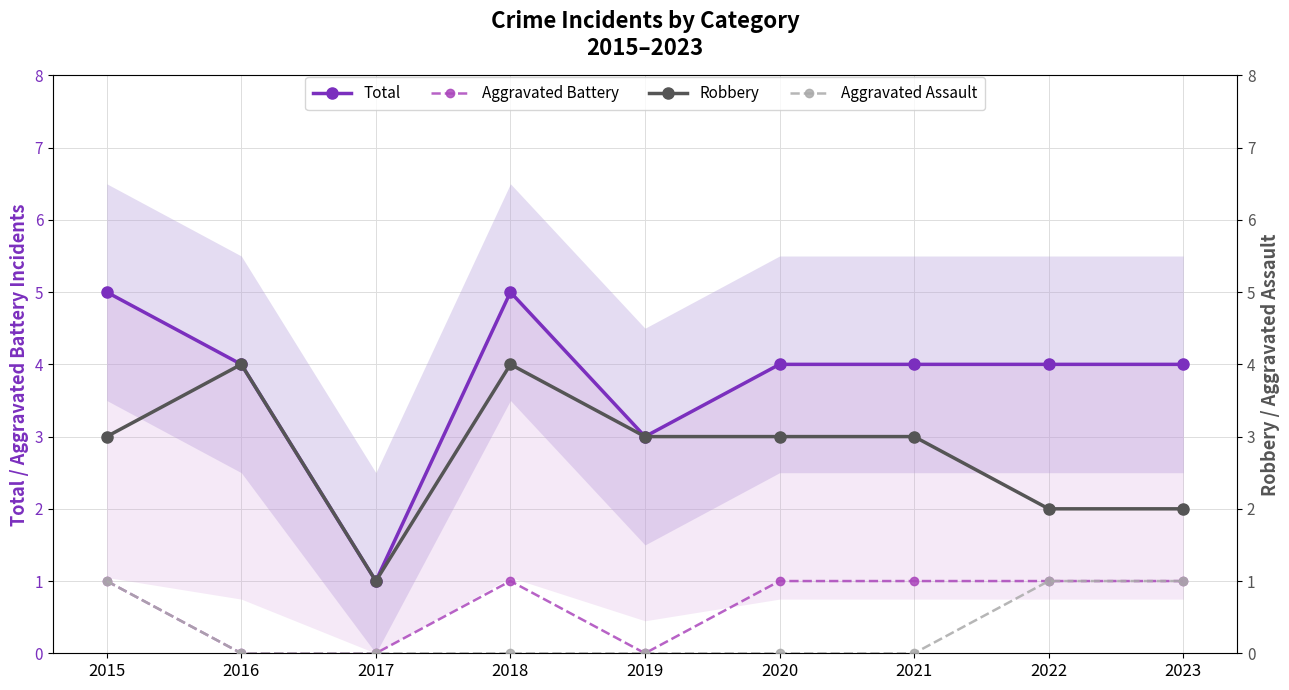

Reading left to right, transcribe all the data shown in this chart.

Total: 2015=5	2016=4	2017=1	2018=5	2019=3	2020=4	2021=4	2022=4	2023=4
Aggravated Battery: 2015=1	2016=0	2017=0	2018=1	2019=0	2020=1	2021=1	2022=1	2023=1
Robbery: 2015=3	2016=4	2017=1	2018=4	2019=3	2020=3	2021=3	2022=2	2023=2
Aggravated Assault: 2015=1	2016=0	2017=0	2018=0	2019=0	2020=0	2021=0	2022=1	2023=1